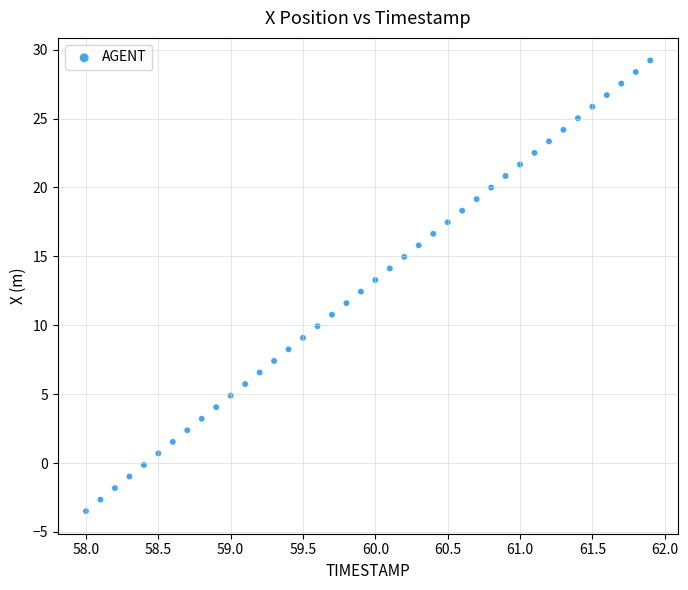

What is the range of X values (max minus min)?

3.9